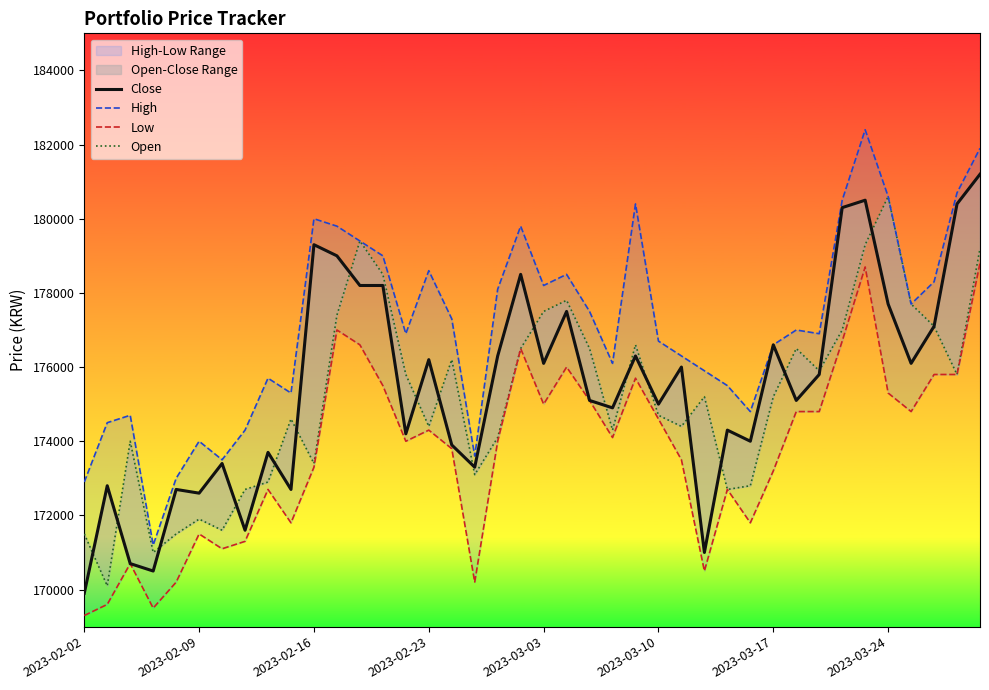

At which category is the sum across all series the highest?

39